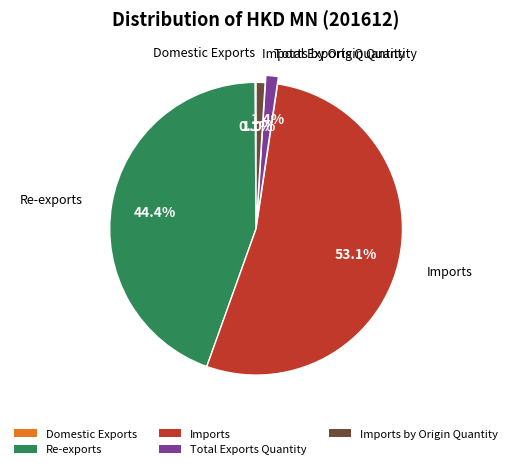

Combined, what portion of the pie is Imports by Origin Quantity and Re-exports?

45.4%